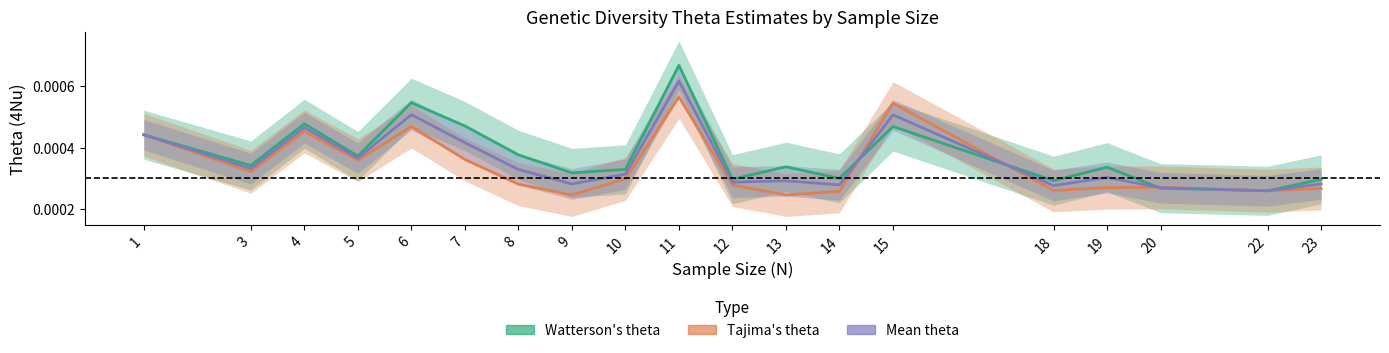

Rank the series at 5 from highest to lowest value.

Watterson's theta, Mean theta, Tajima's theta